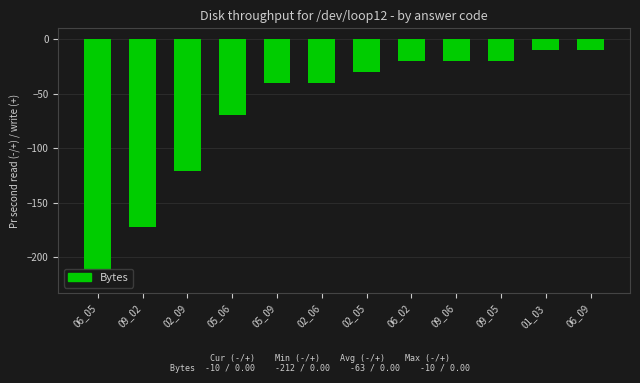

The value at 09_02 is -172. True or false?

True